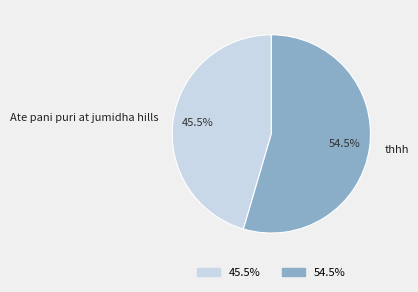

What is the smallest slice in the pie chart?

Ate pani puri at jumidha hills